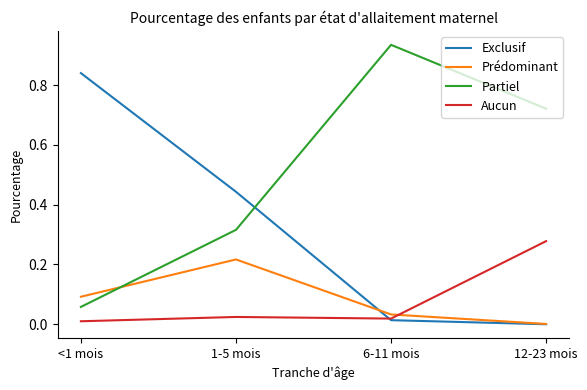

Rank the series by their maximum value, from lowest to highest.

Prédominant, Aucun, Exclusif, Partiel